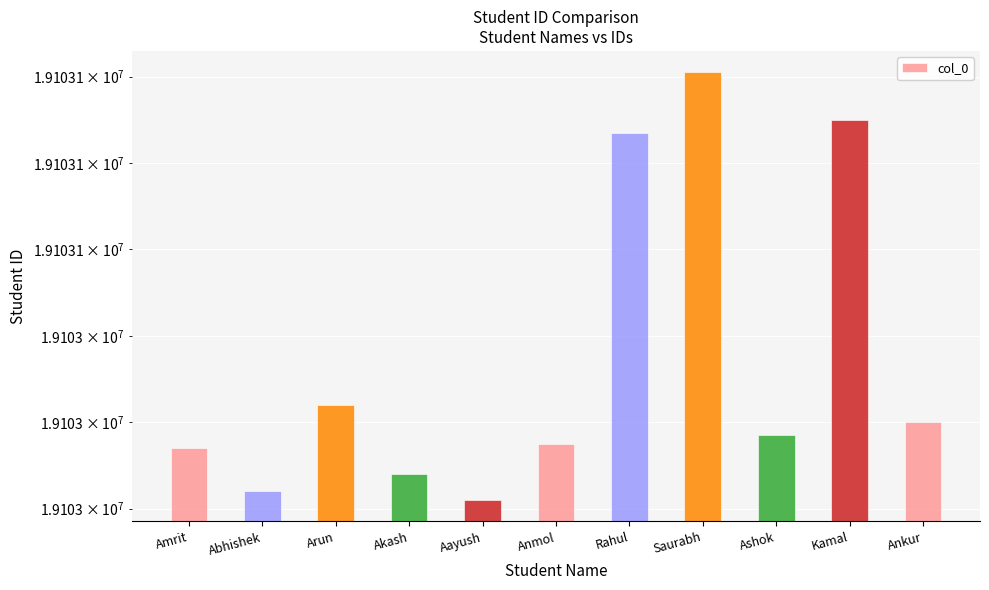

Is it true that the value at Saurabh is 25288044?

False